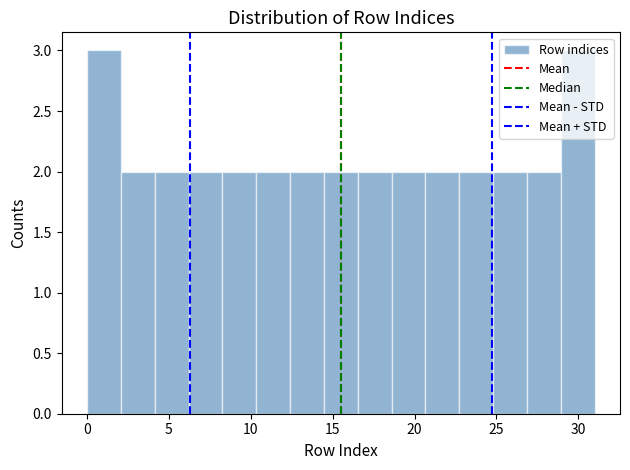

Reading left to right, list every bar in this chart as the range it spans on the x-axis followed by its height. Neither the bar edges nor the heights are printed on the chart, so give them approximately, as read against the axes.

0.0 to 2.0: 3
2.0 to 4.0: 2
4.0 to 6.0: 2
6.0 to 8.5: 2
8.5 to 10.5: 2
10.5 to 12.5: 2
12.5 to 14.5: 2
14.5 to 16.5: 2
16.5 to 18.5: 2
18.5 to 20.5: 2
20.5 to 22.5: 2
22.5 to 25.0: 2
25.0 to 27.0: 2
27.0 to 29.0: 2
29.0 to 31.0: 3